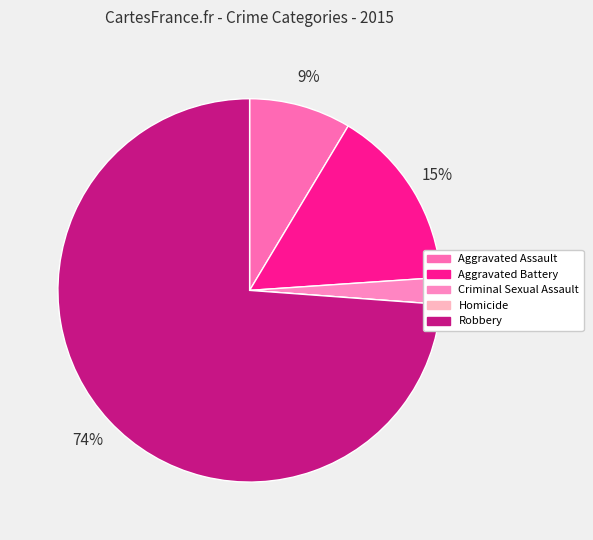

Rank the categories by value from lowest to highest.

Homicide, Criminal Sexual Assault, Aggravated Assault, Aggravated Battery, Robbery